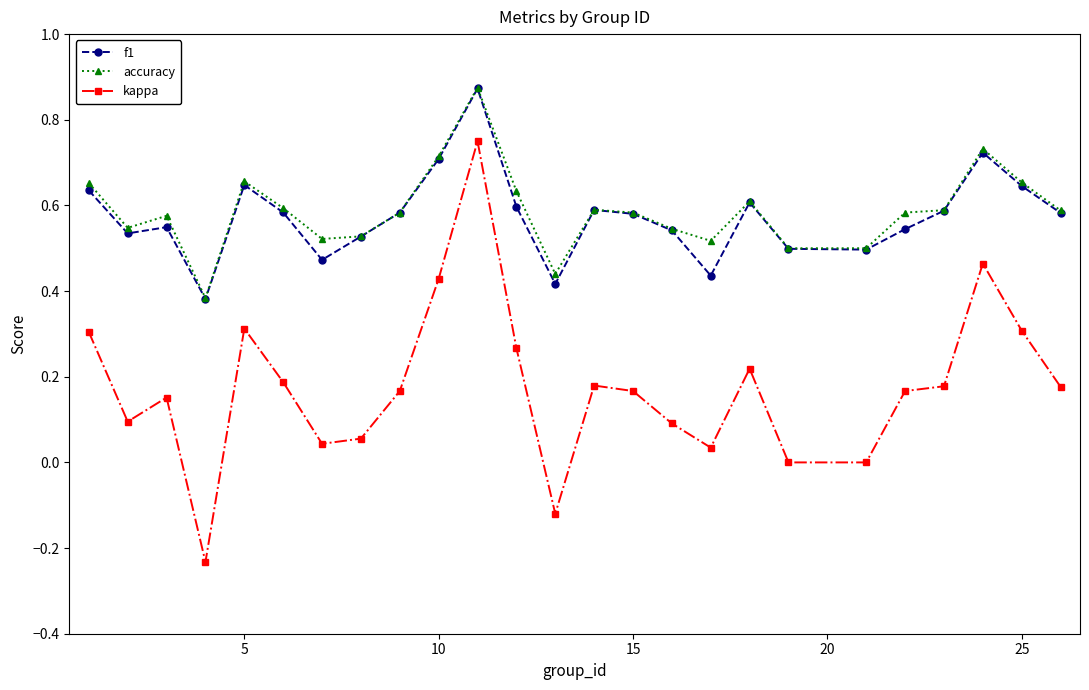

How many distinct data groups are displayed?

3